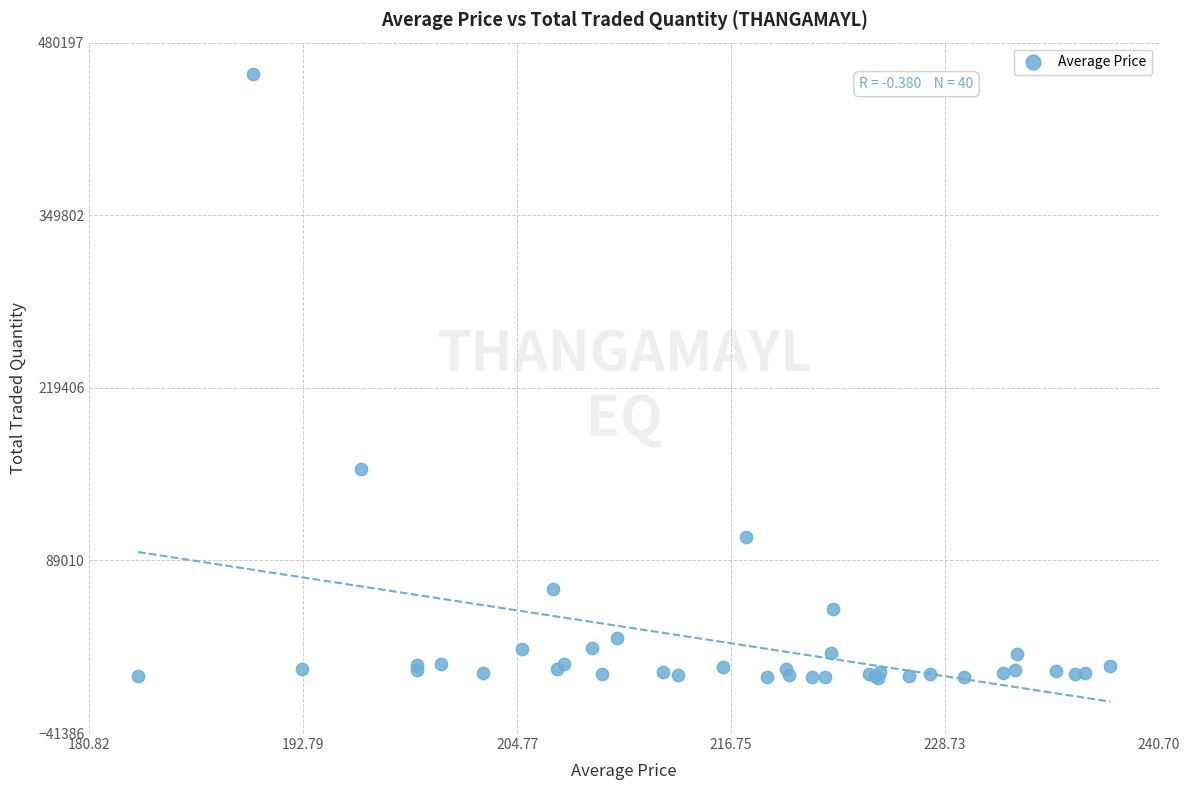

What Y value in the scatter plot is closest to 228376?

158229